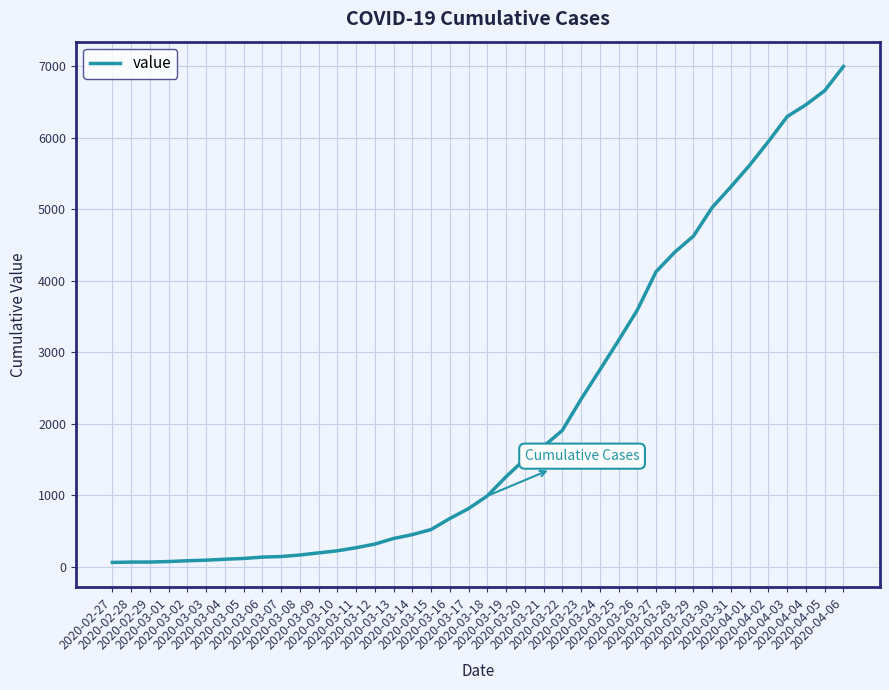

What is the sum of the values at 2020-03-25 and 2020-03-08?

3332